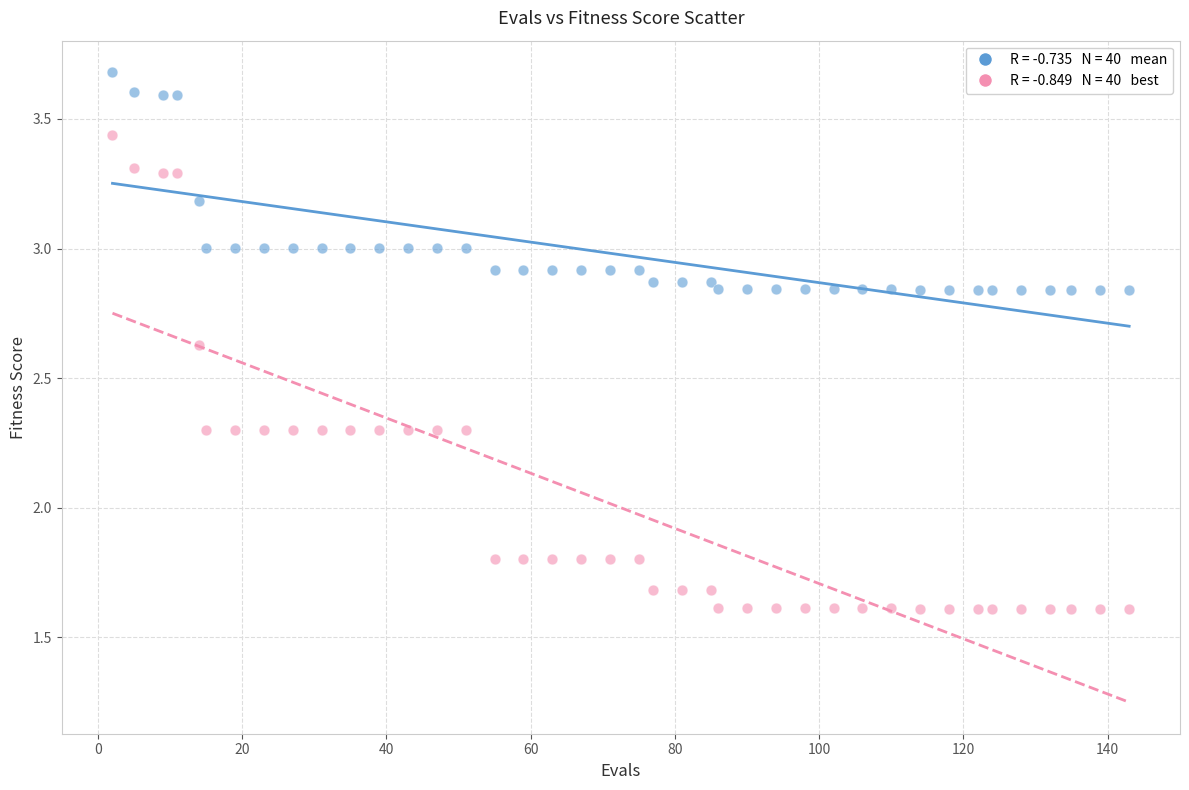

Across all data points, what is the range of X values (max minus min)?

141.0